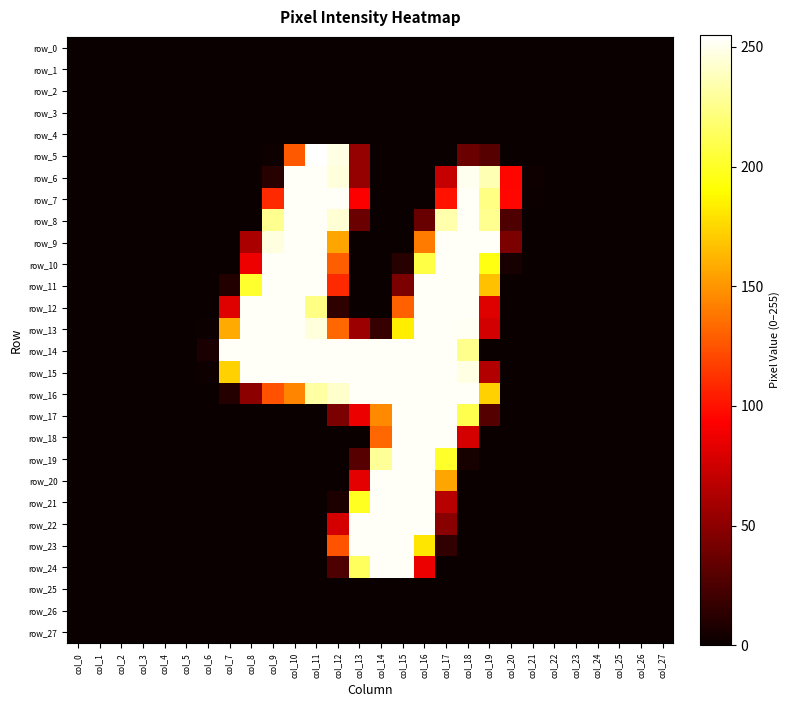

Which series changed the most between col_7 and col_13?

row_22